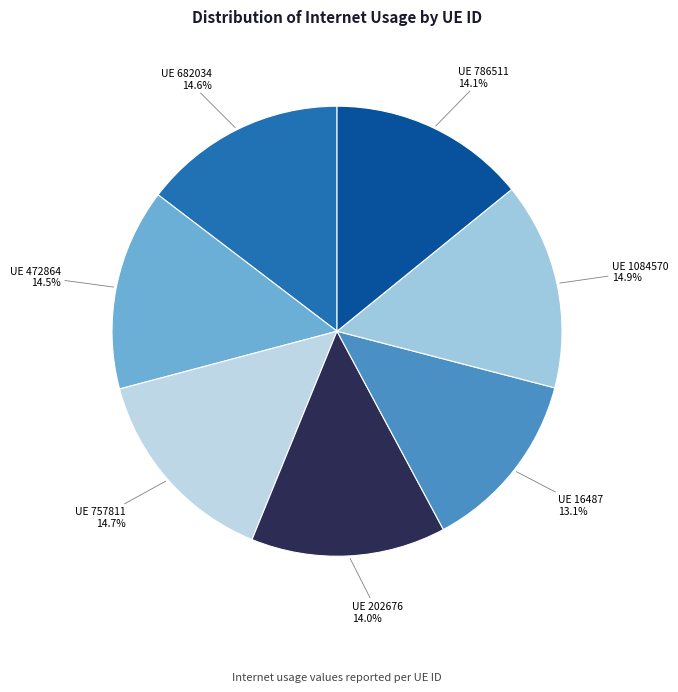

How many slices are in this pie chart?

7